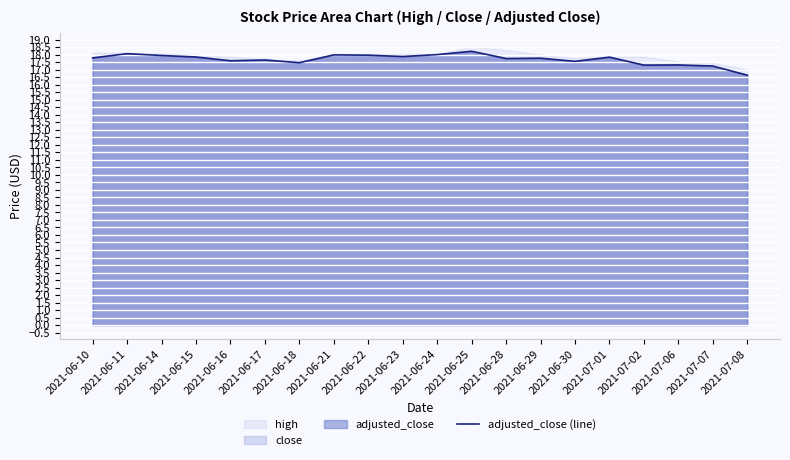

Reading right to left, transcribe all the data shown in this chart.

2021-07-08=16.6	2021-07-07=17.2	2021-07-06=17.3	2021-07-02=17.3	2021-07-01=17.8	2021-06-30=17.6	2021-06-29=17.8	2021-06-28=17.7	2021-06-25=18.2	2021-06-24=18.0	2021-06-23=17.9	2021-06-22=18.0	2021-06-21=18.0	2021-06-18=17.5	2021-06-17=17.6	2021-06-16=17.6	2021-06-15=17.8	2021-06-14=17.9	2021-06-11=18.1	2021-06-10=17.8